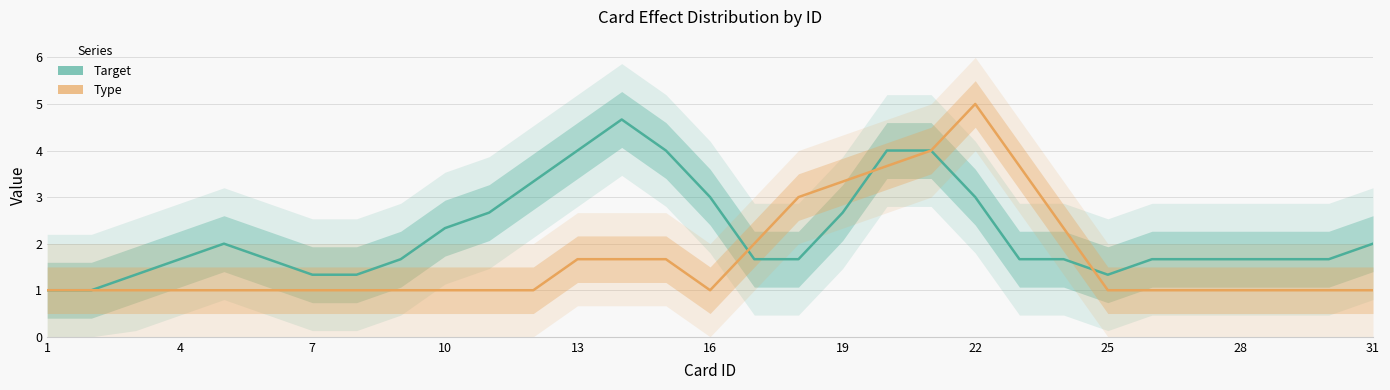

Is this an area chart (filled region under the line)?

No